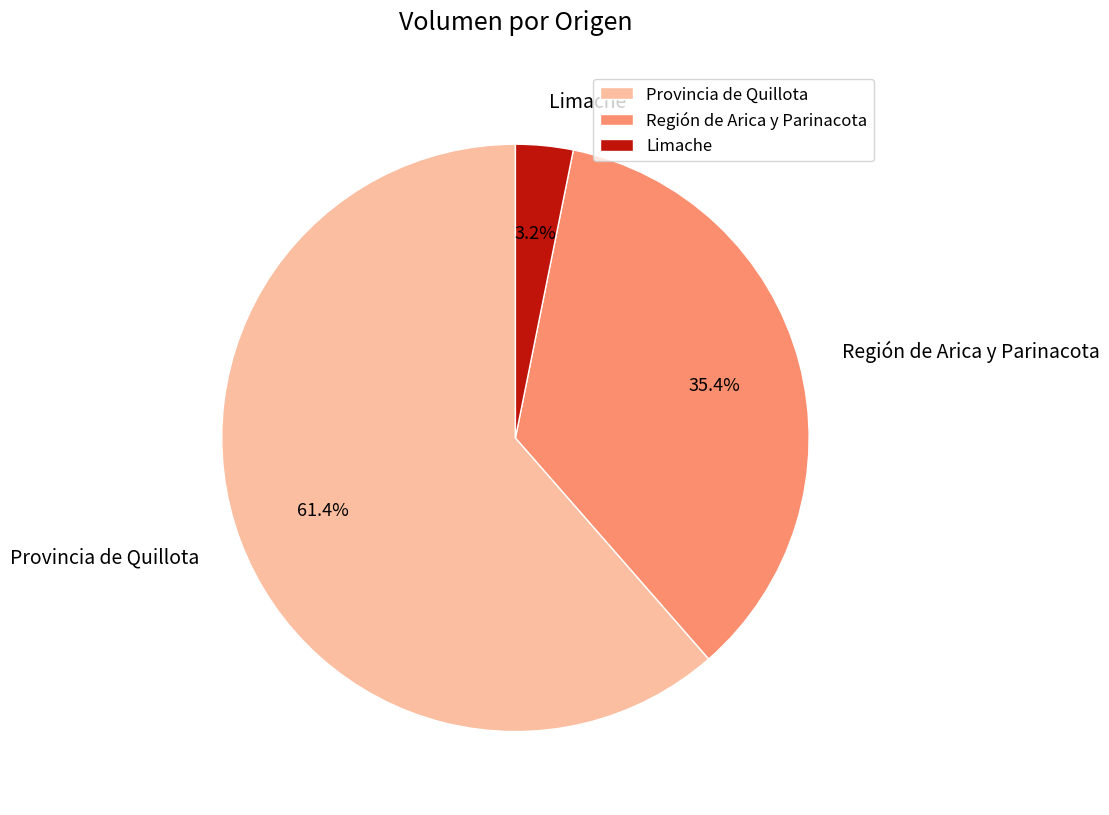

Does Provincia de Quillota represent more than half of the total?

Yes